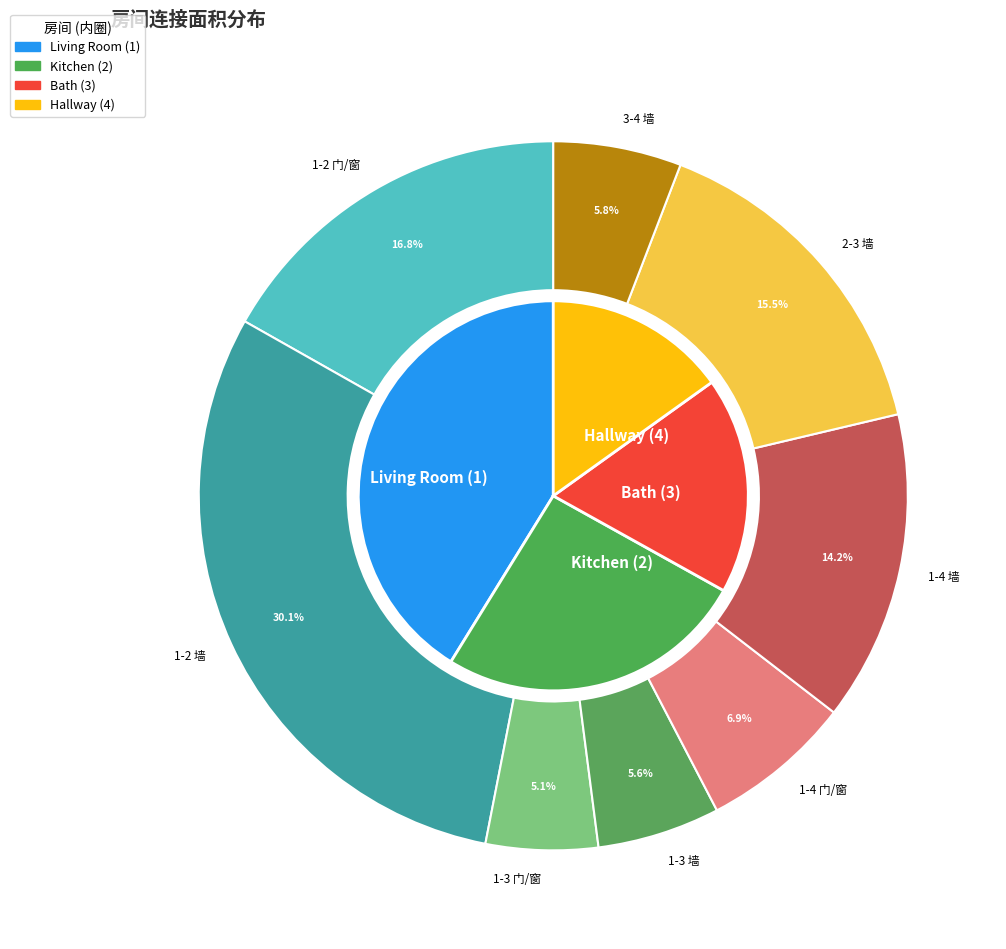

To the nearest percent, what is the difference between the 1-4 墙 and 1-2 门/窗 slice percentages?

3%